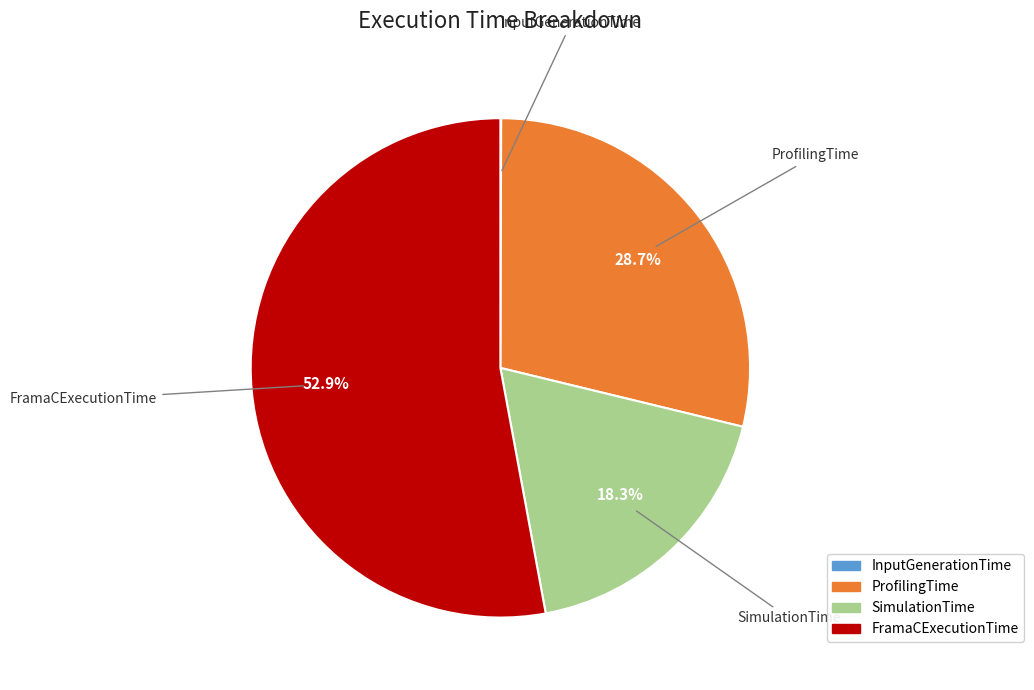

Is there any slice that represents more than half of the pie?

Yes